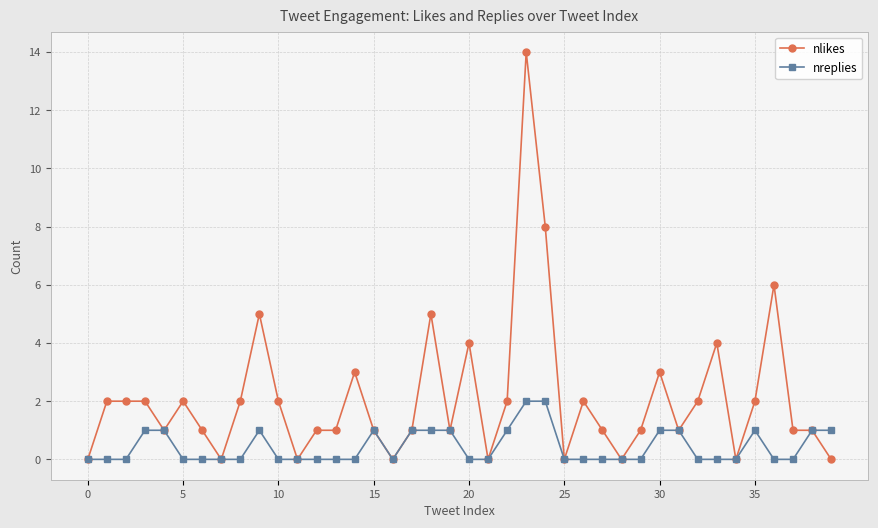

List the series in order of their overall mean, highest first.

nlikes, nreplies